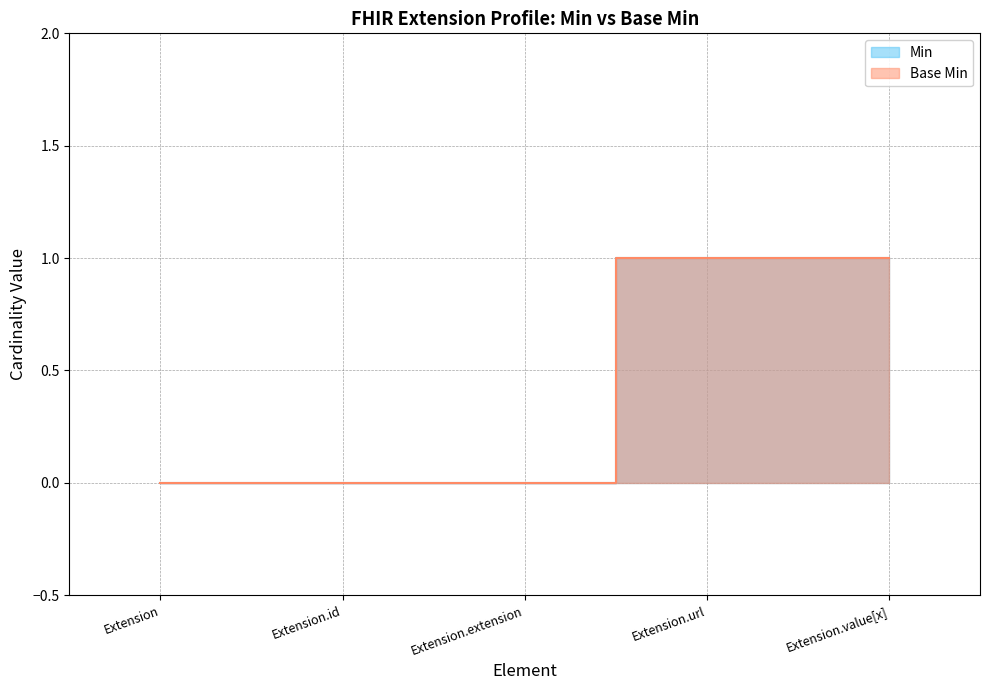

True or false: Base Min and Min intersect in this chart.

False